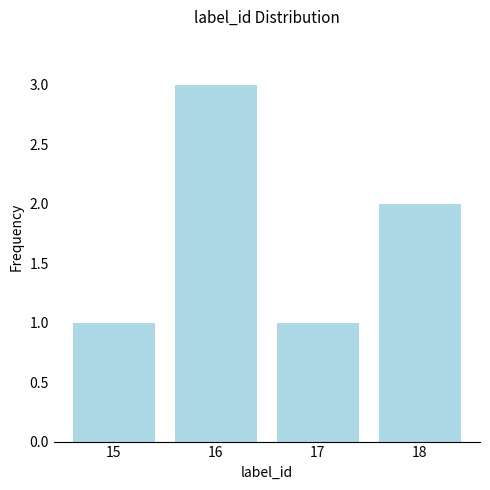

Reading left to right, transcribe all the data shown in this chart.

15=1	16=3	17=1	18=2